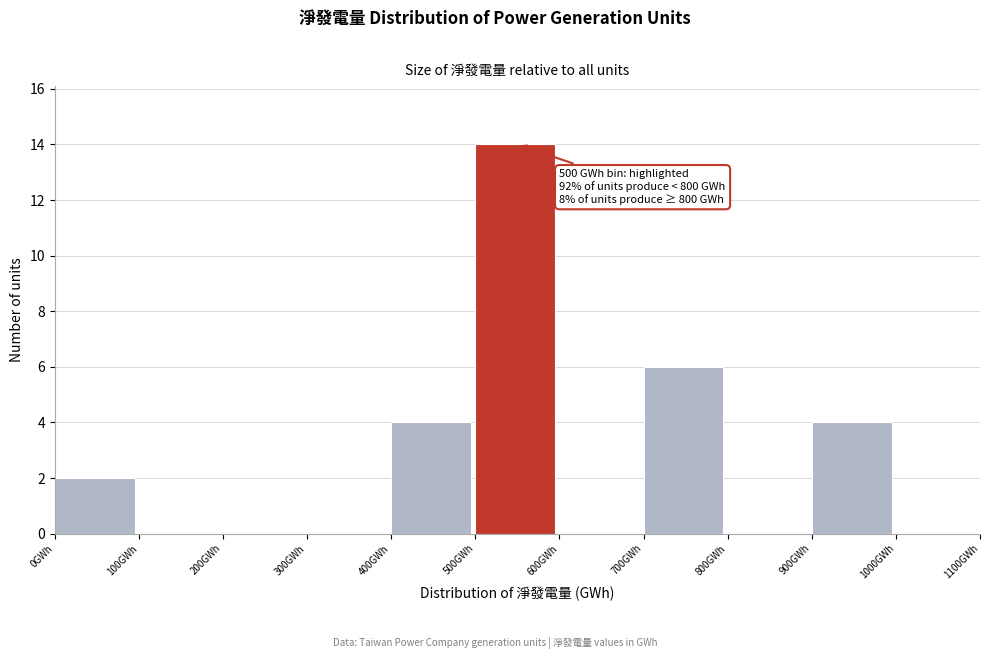

Which range on the x-axis has the tallest bar?

500 to 600